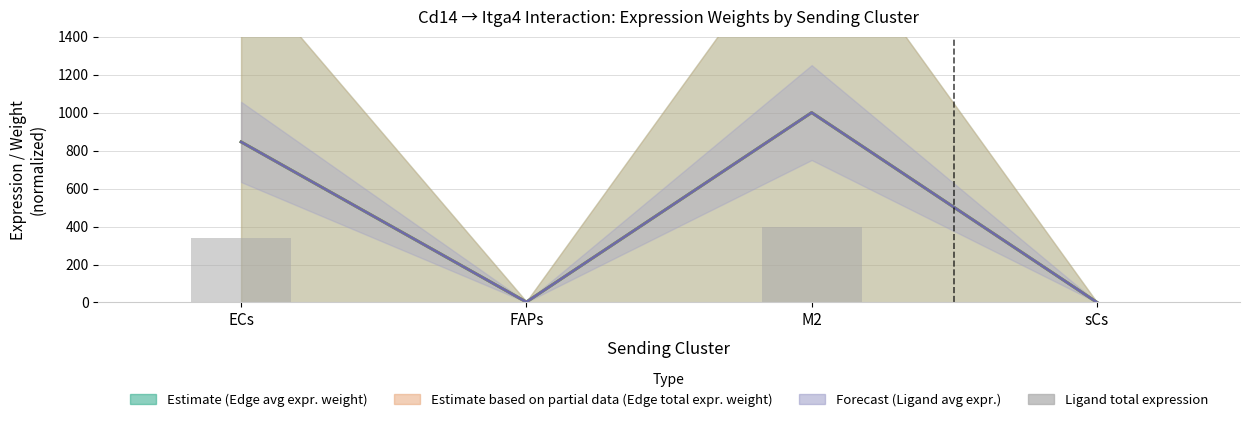

How many data points does each series have?

4